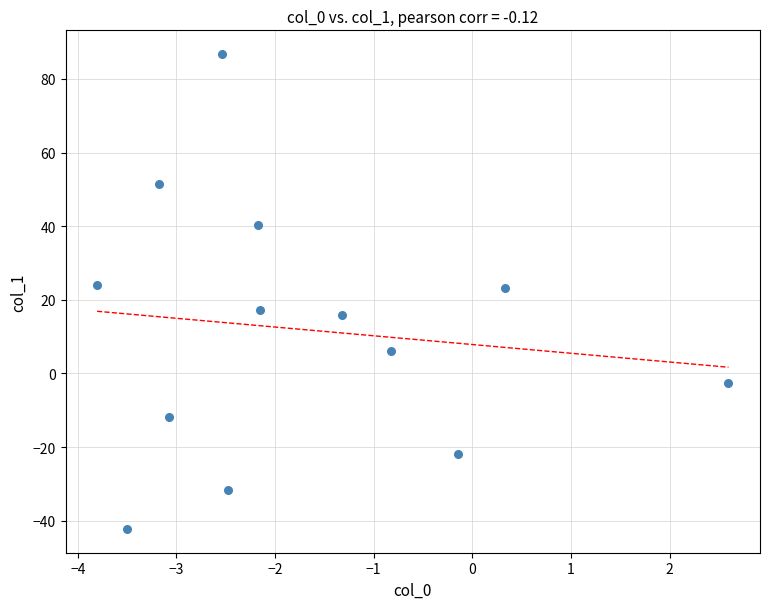

What is the range of X values (max minus min)?

6.4